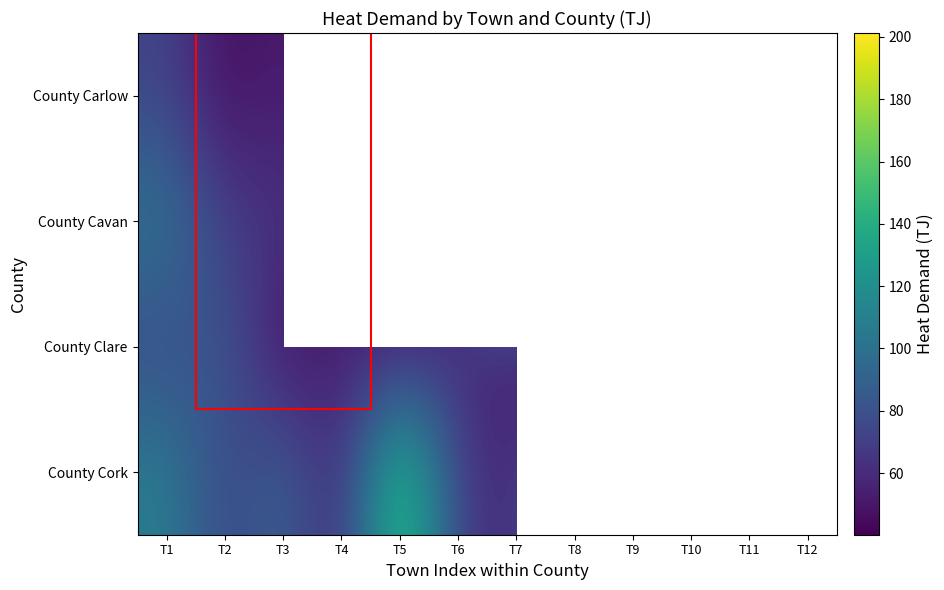

What is the sum of the County Cork values at T1 and T3?

200.9